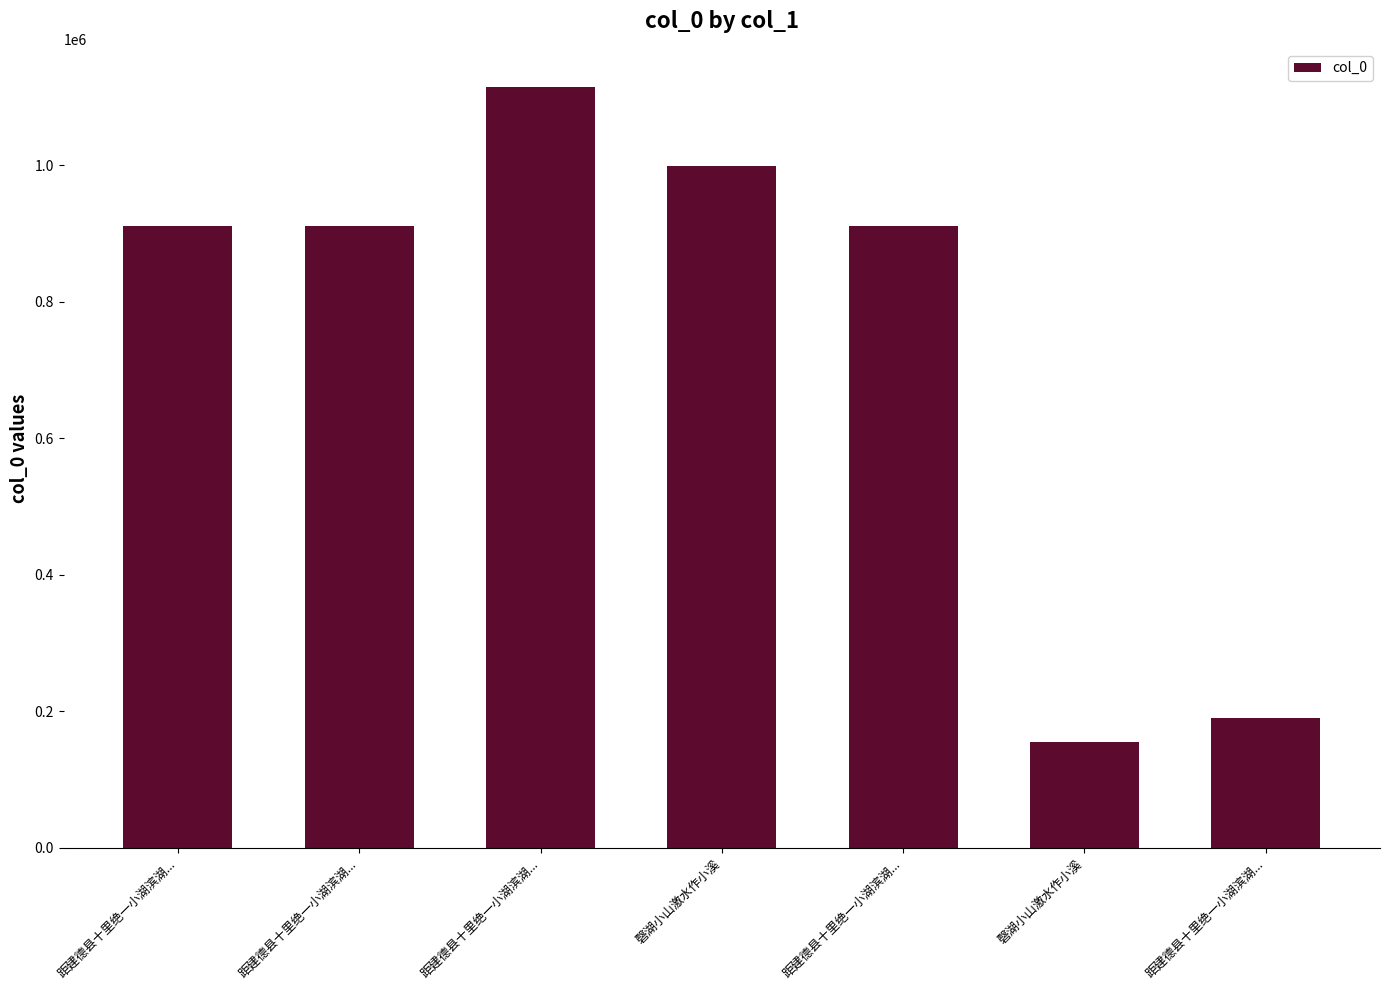

What is the difference between the second highest and minimum values?

843156